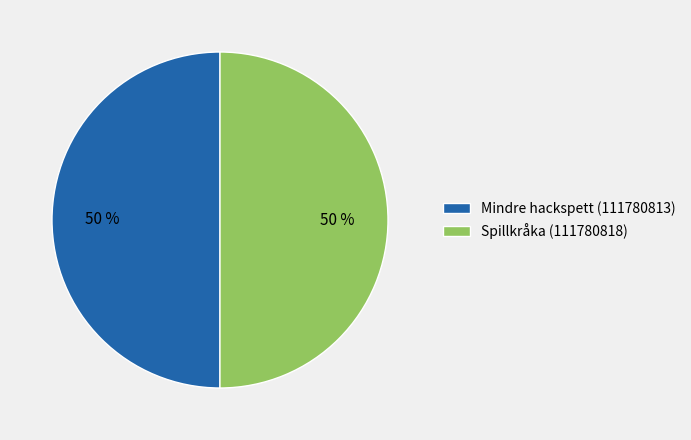

Approximately how many times larger is the value at Spillkråka (111780818) compared to Mindre hackspett (111780813)?

1.0